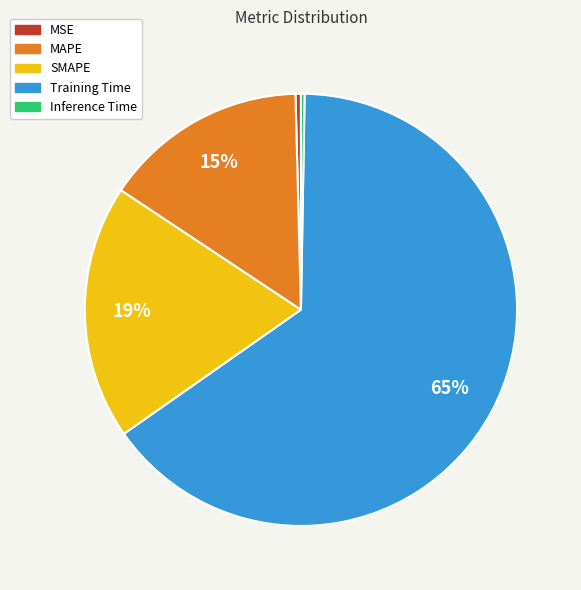

True or false: MAPE accounts for 9% of the total.

False